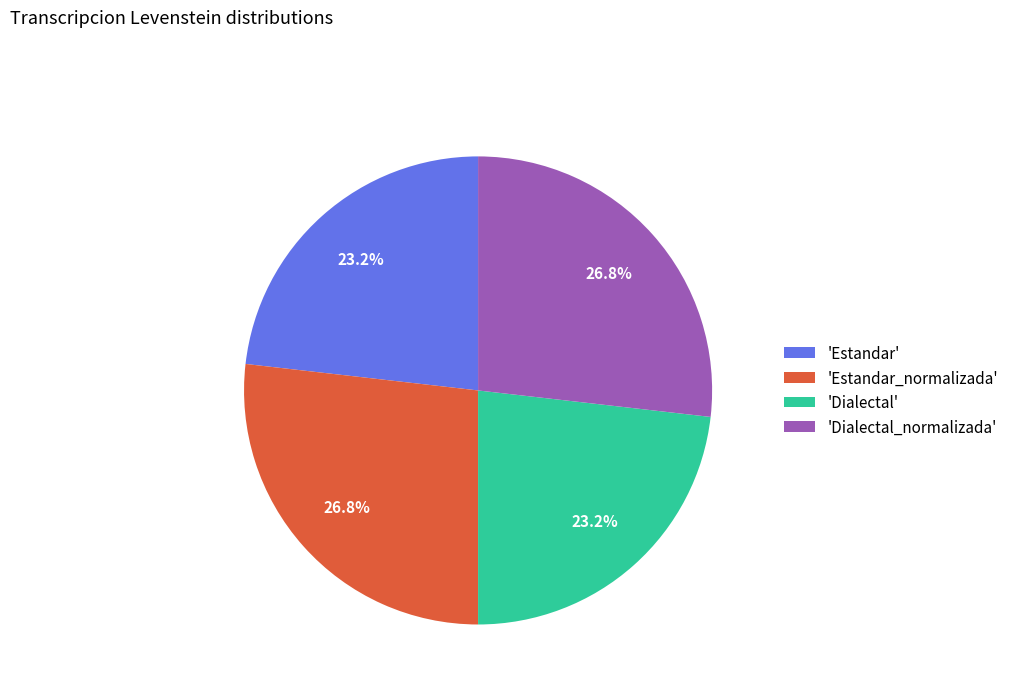

To the nearest percent, what is the average slice percentage?

25%